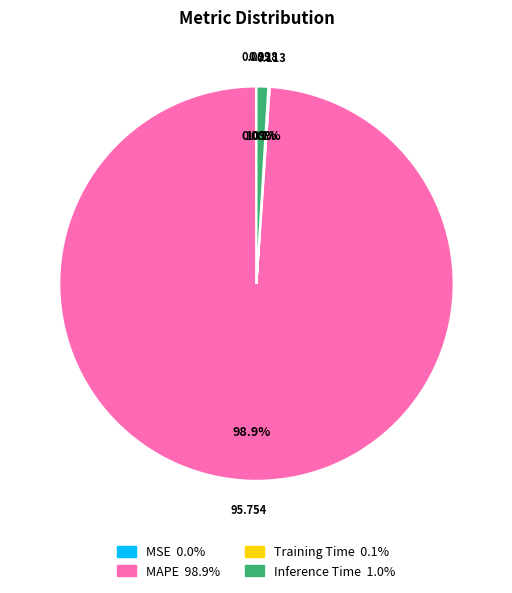

Is it true that MAPE is 99% of the pie?

True